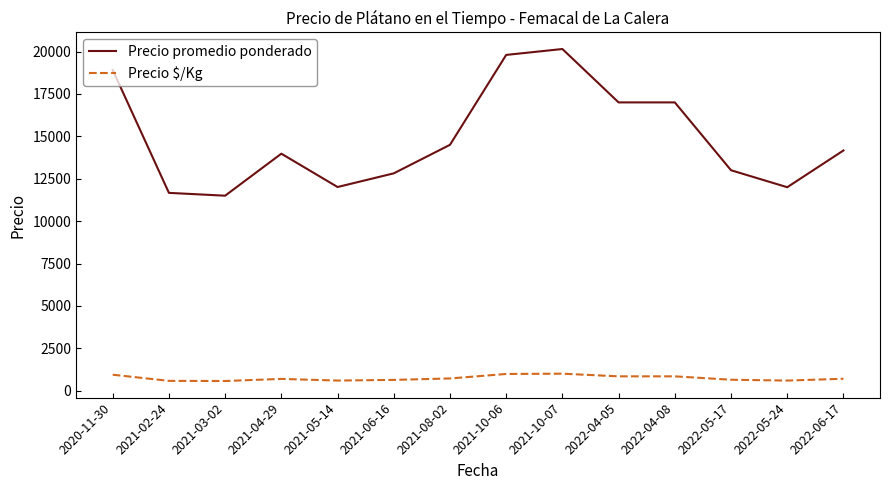

Which label corresponds to the largest value in the chart?

2021-10-07